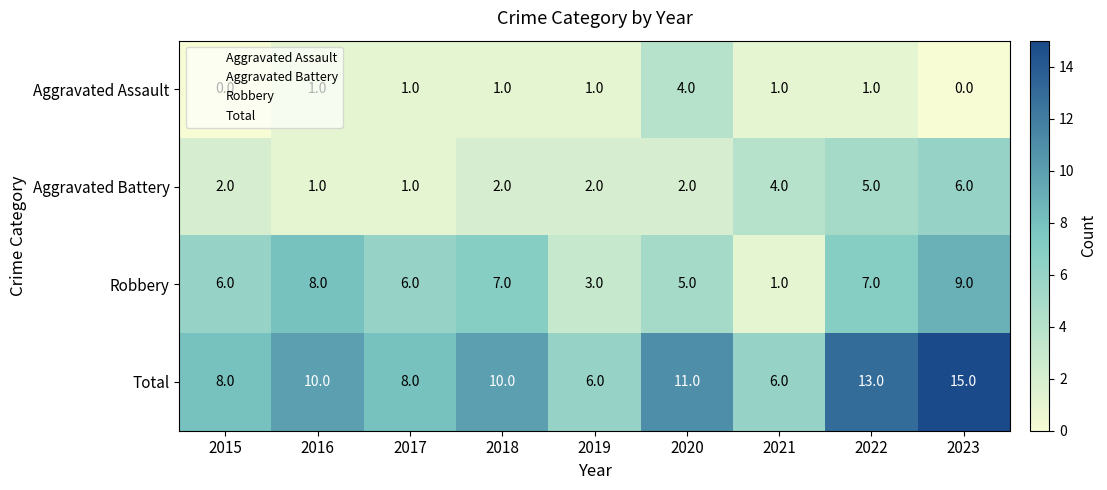

What is the difference between the second highest and second lowest values in the Robbery series?

5